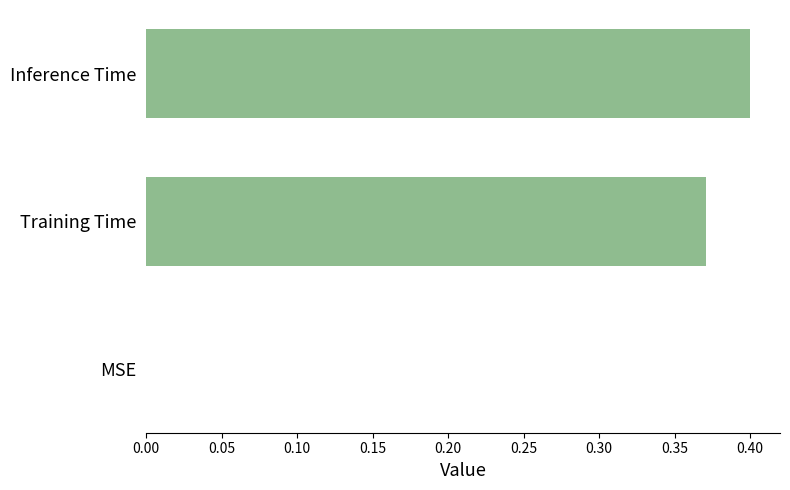

True or false: the data shows 0.3 at MSE.

False